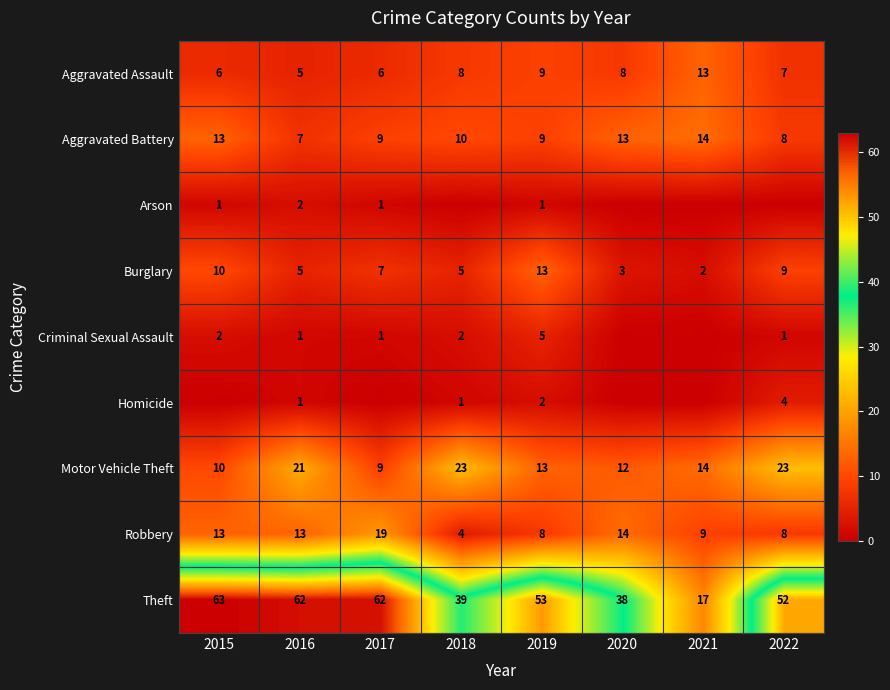

At how many categories does at least one series exceed 24?

7